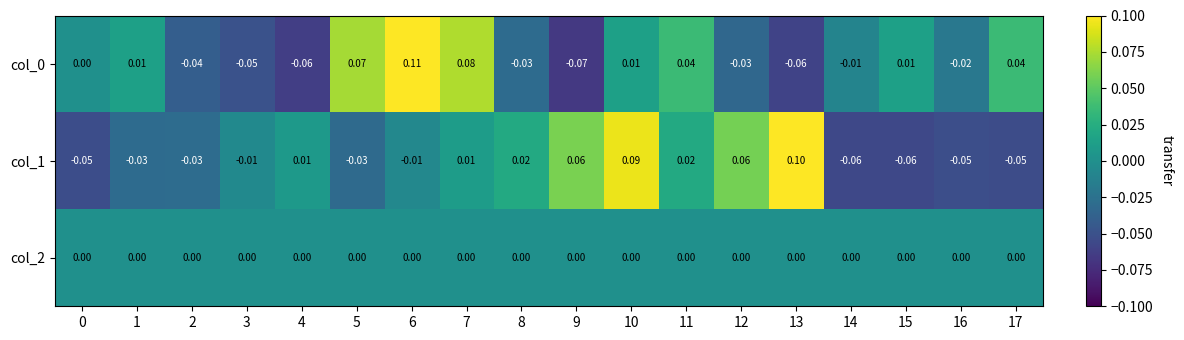

Is the value of col_2 at 16 greater than the value of col_1 at 17?

Yes